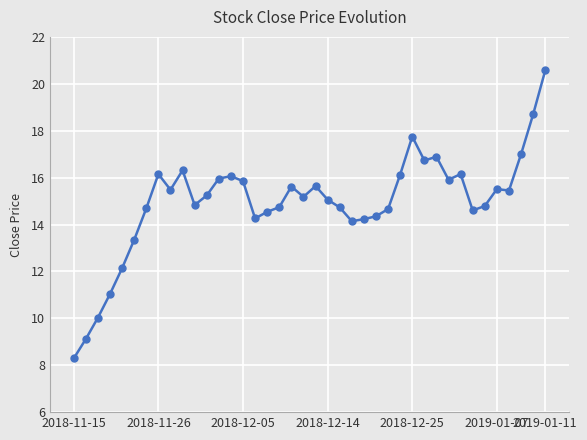

What is the greatest value displayed?

20.6